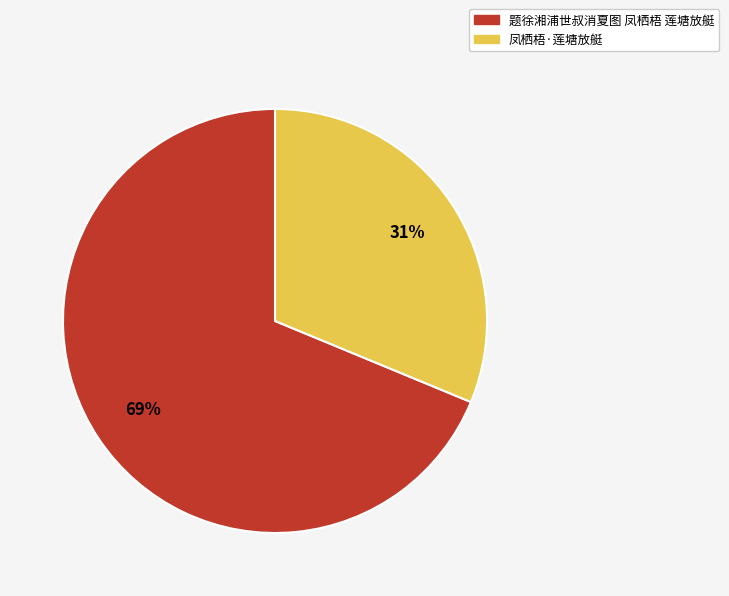

To the nearest percent, what percentage of the pie is 题徐湘浦世叔消夏图 凤栖梧 莲塘放艇?

69%